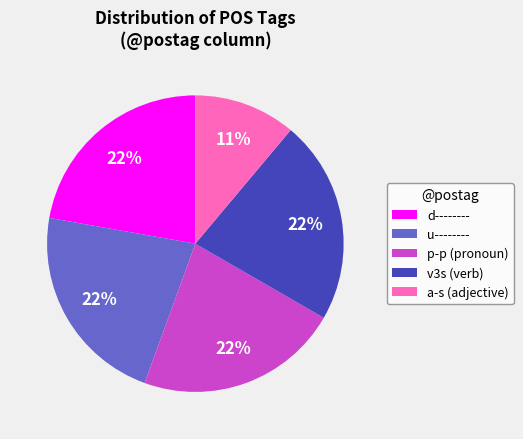

Does any single category account for the majority?

No